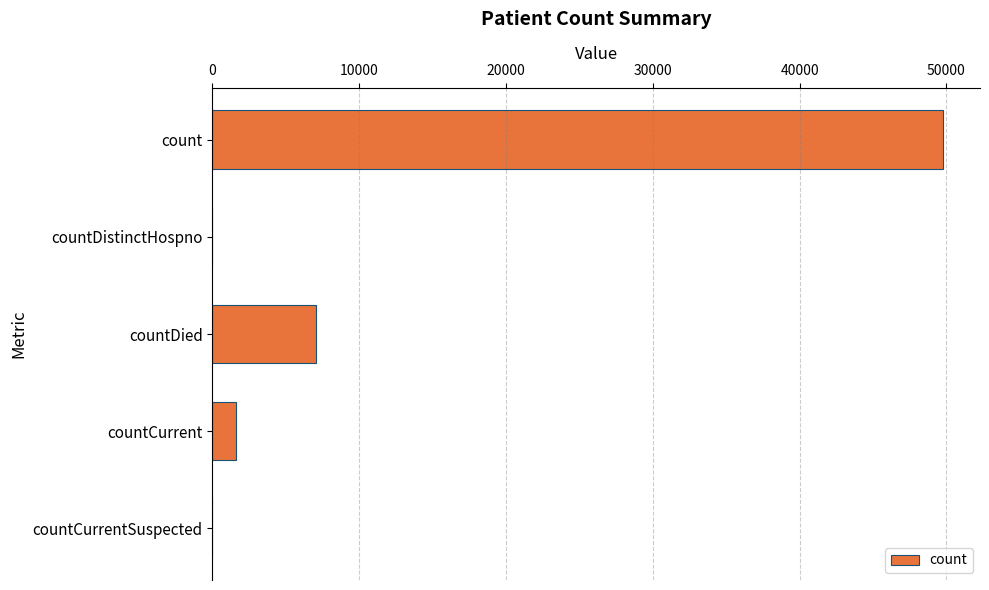

What is the greatest value displayed?

49798